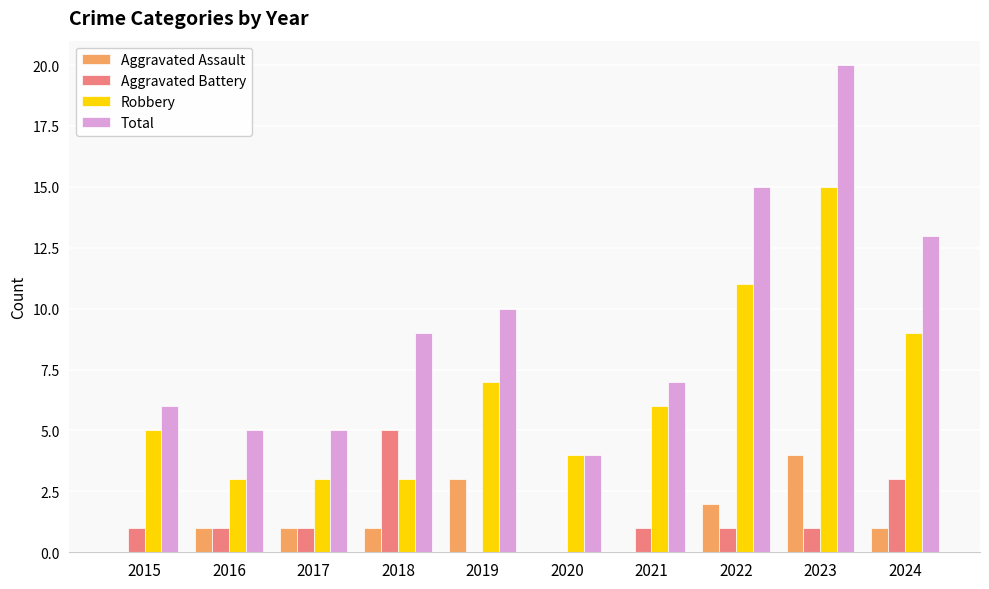

True or false: Robbery has a value of 3 at 2018.

True